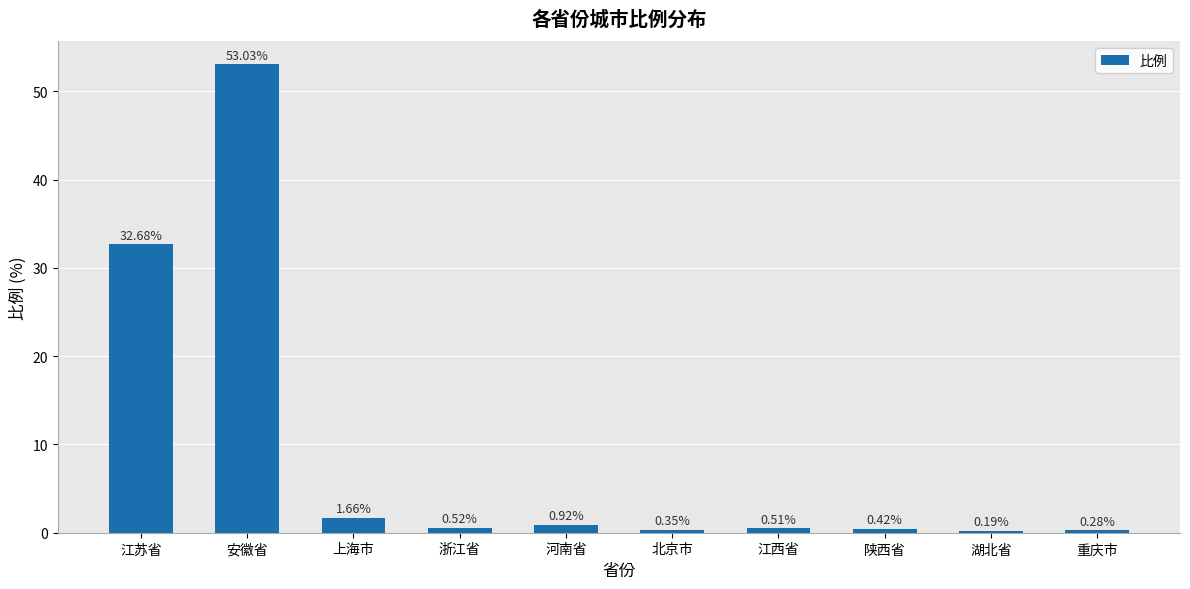

Which has a higher value, 河南省 or 上海市?

上海市